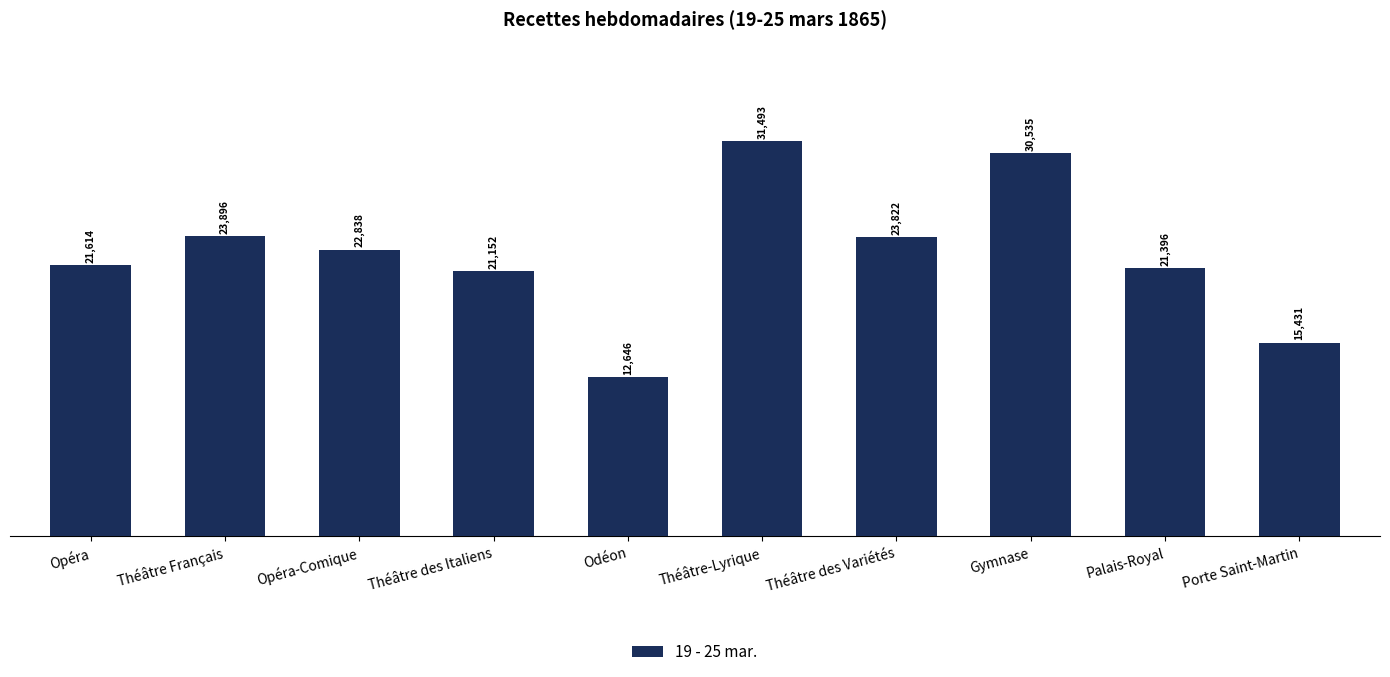

Rank the categories by value from highest to lowest.

Théâtre-Lyrique, Gymnase, Théâtre Français, Théâtre des Variétés, Opéra-Comique, Opéra, Palais-Royal, Théâtre des Italiens, Porte Saint-Martin, Odéon